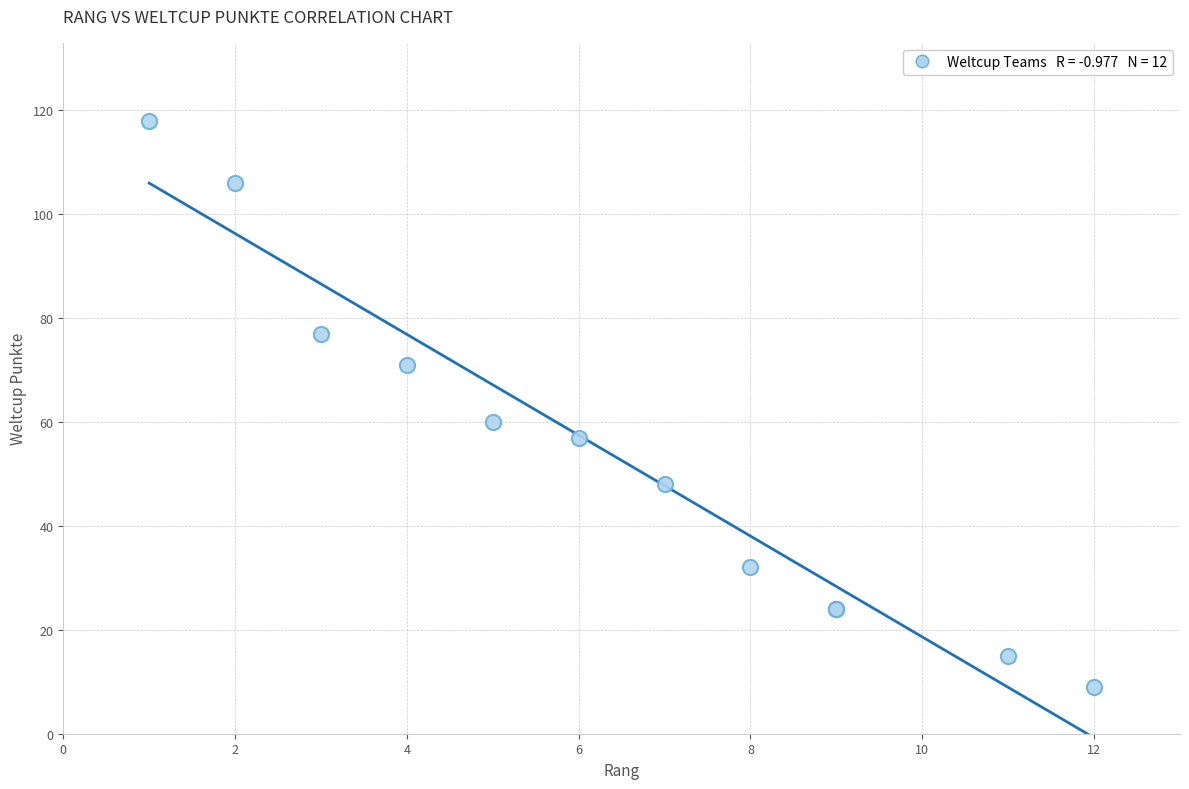

What Y value in the scatter plot is closest to 63?

60